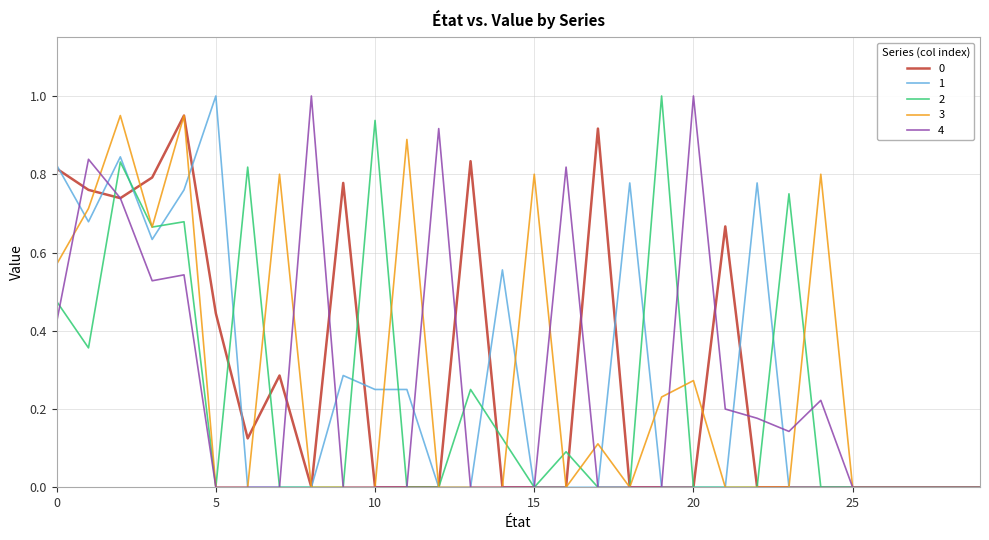

What is the maximum value shown in the chart?

1.0